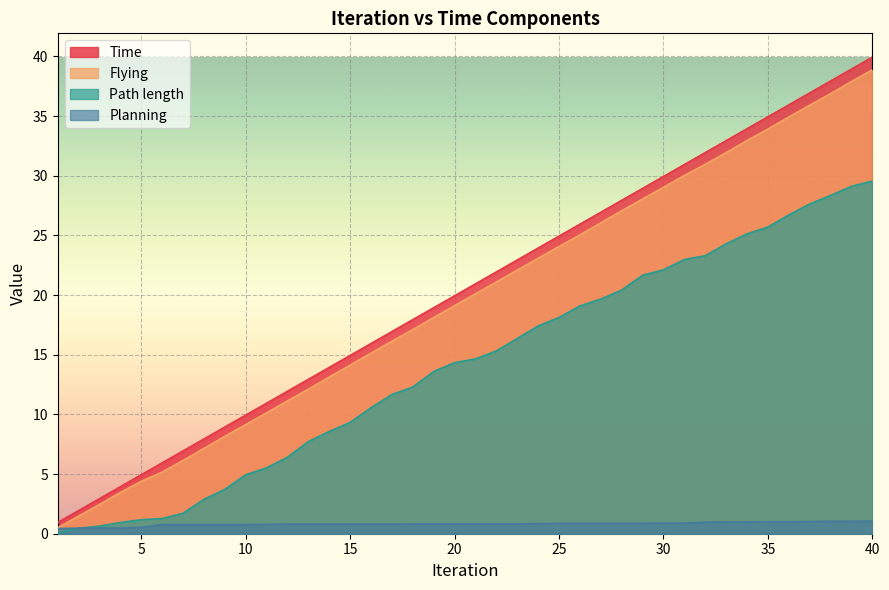

Which series has the widest spread of values?

Time